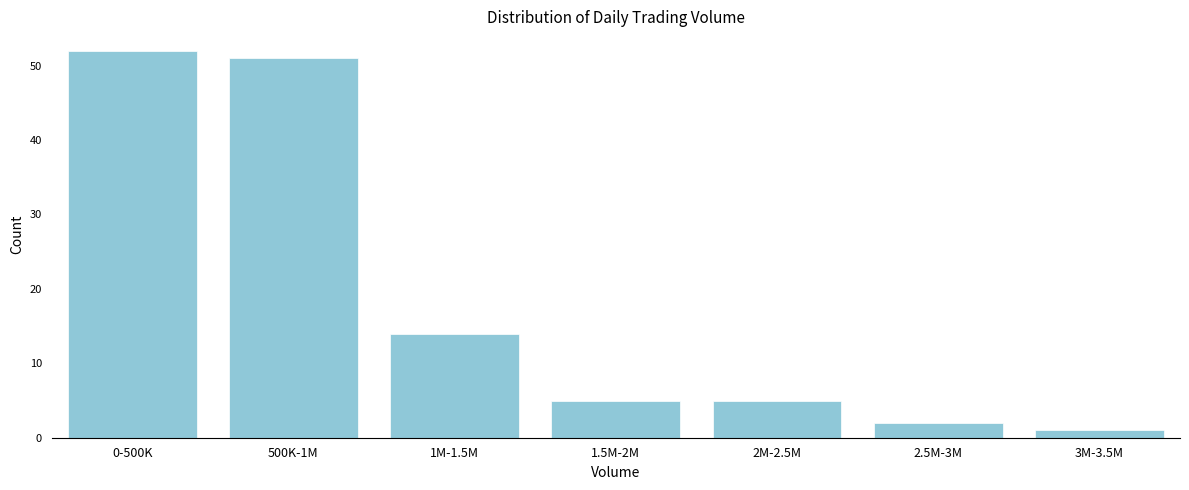

Reading right to left, what are all the values shown in this chart?

3M-3.5M=1	2.5M-3M=2	2M-2.5M=5	1.5M-2M=5	1M-1.5M=14	500K-1M=51	0-500K=52